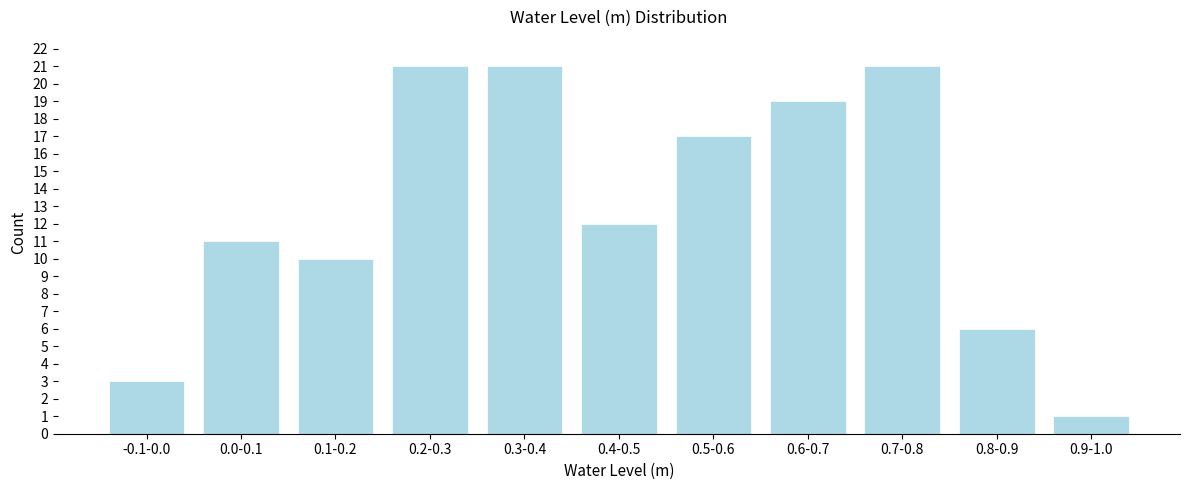

Reading left to right, list all the values displayed in this chart.

3	11	10	21	21	12	17	19	21	6	1